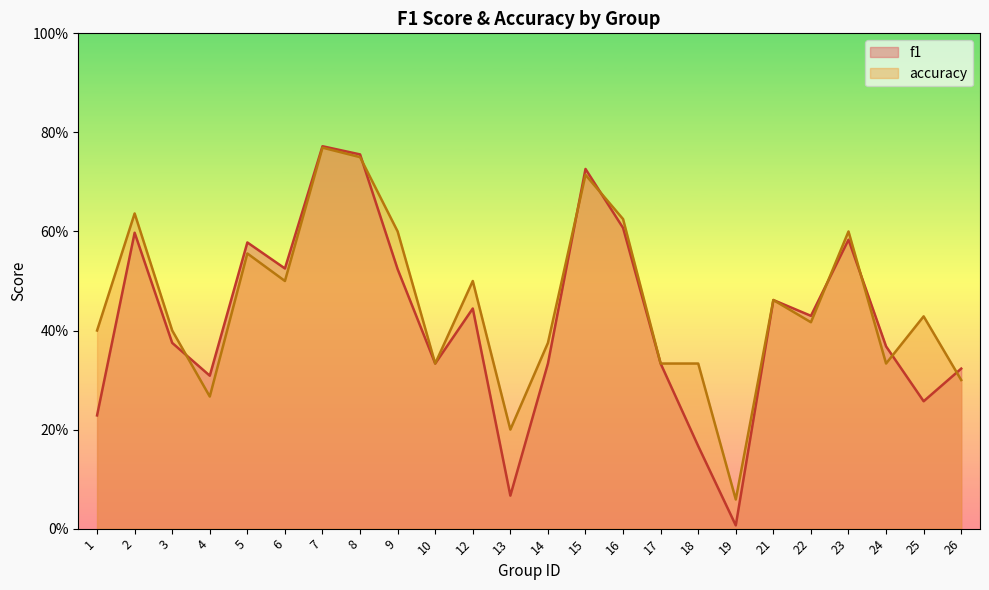

Rank the series by their maximum value, from lowest to highest.

accuracy, f1